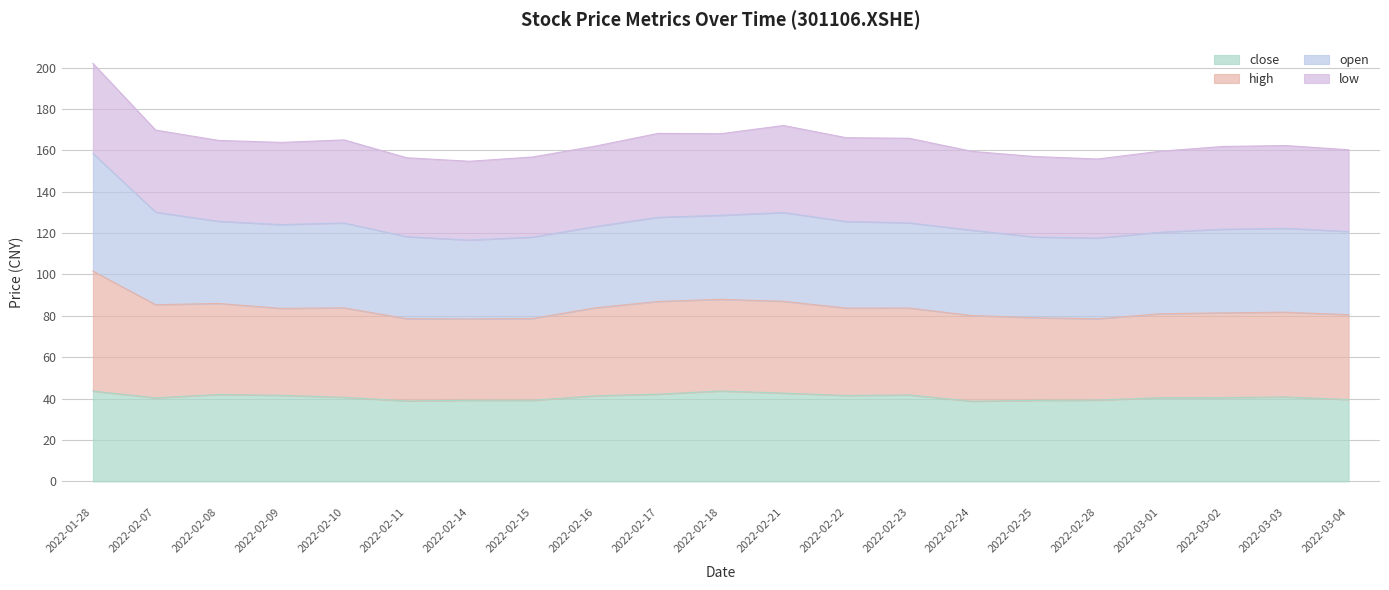

Rank the categories by close value from highest to lowest.

2022-02-18, 2022-01-28, 2022-02-21, 2022-02-17, 2022-02-08, 2022-02-23, 2022-02-09, 2022-02-22, 2022-02-16, 2022-03-03, 2022-02-10, 2022-03-02, 2022-03-01, 2022-02-07, 2022-03-04, 2022-02-28, 2022-02-15, 2022-02-14, 2022-02-25, 2022-02-11, 2022-02-24